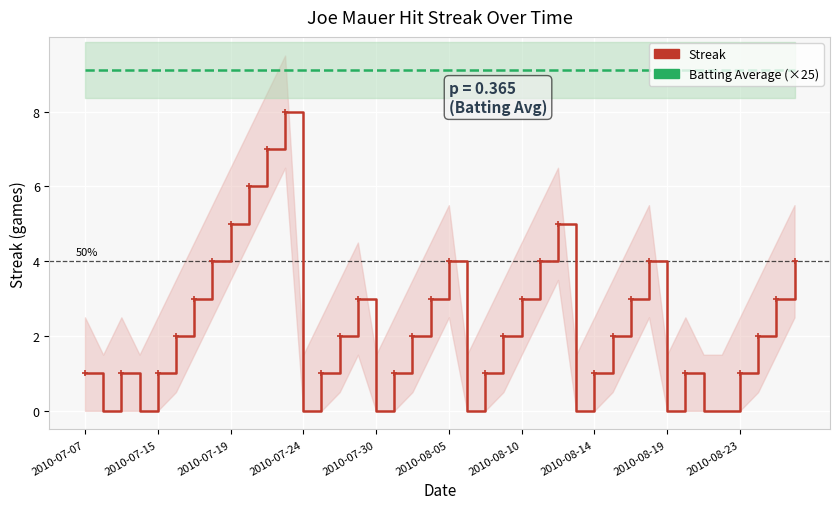

Which series changed the most between 2010-07-07 and 2010-08-05?

Streak